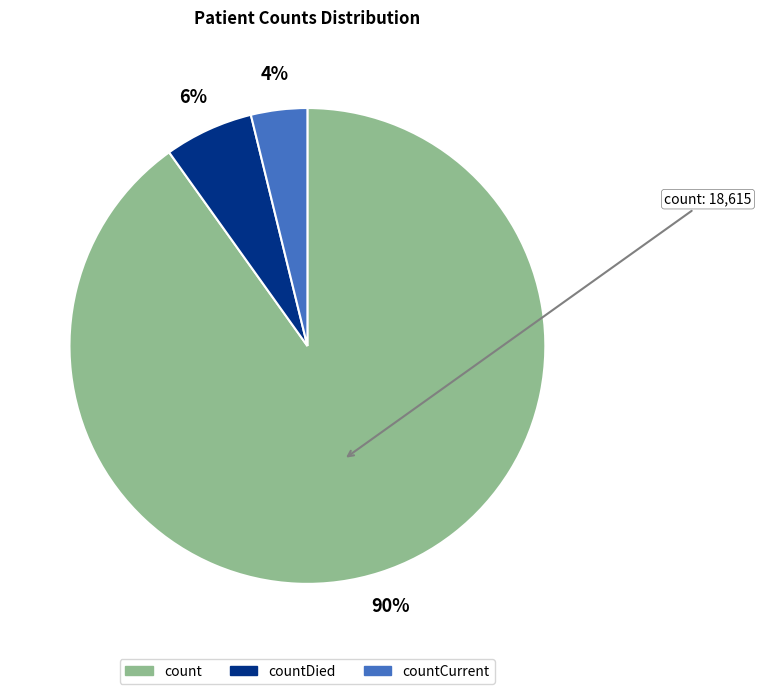

Is there any slice that represents more than half of the pie?

Yes